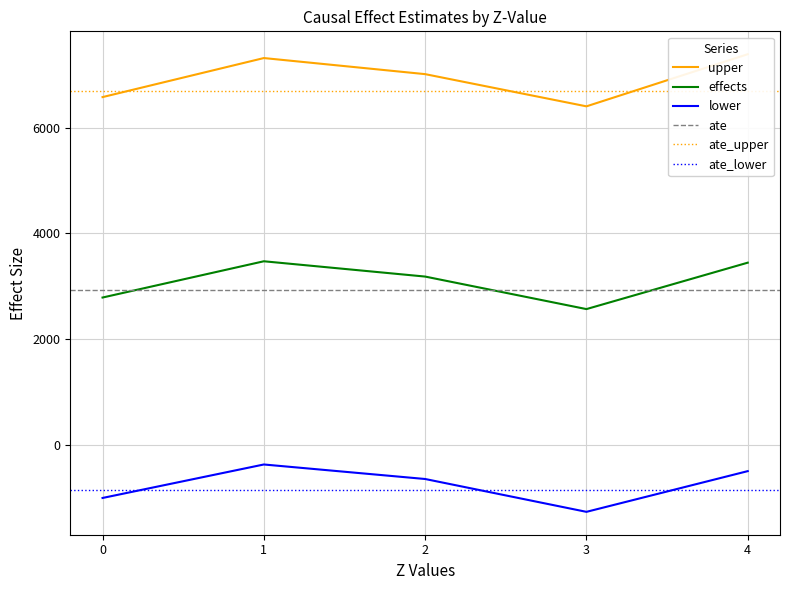

Is it true that upper equals 1322.1 at 0?

False